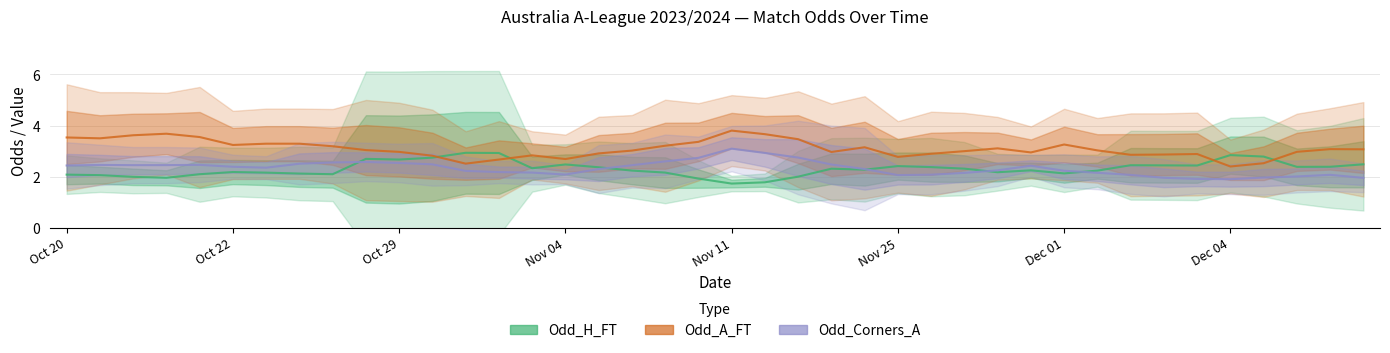

Between 15 and 22, which series saw the biggest shift?

Odd_A_FT